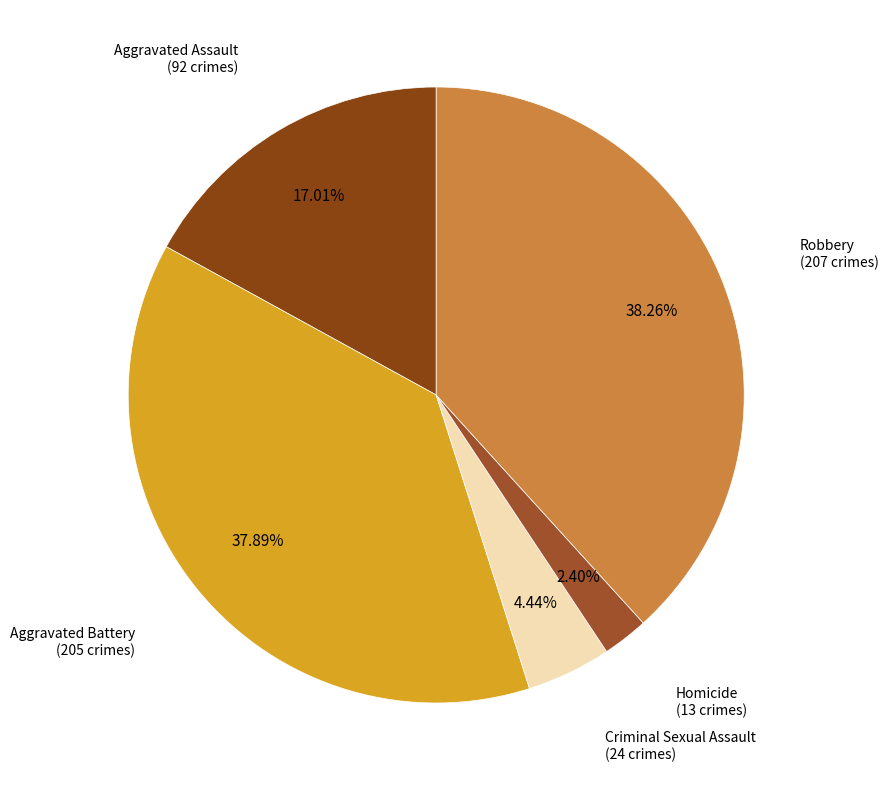

Which category has the biggest portion of the pie?

Robbery